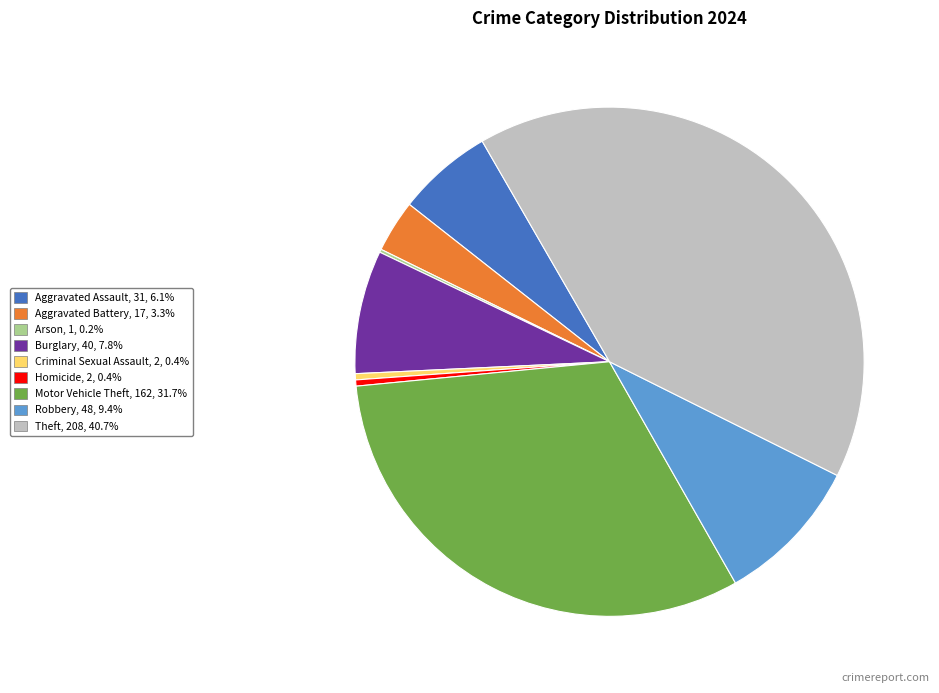

Does any single category account for the majority?

No